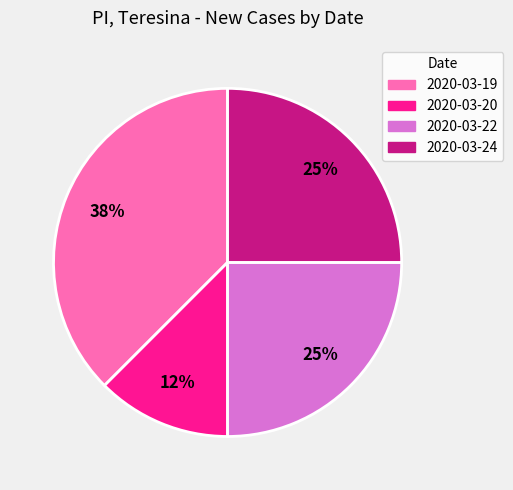

Between 2020-03-20 and 2020-03-22, which is larger?

2020-03-22